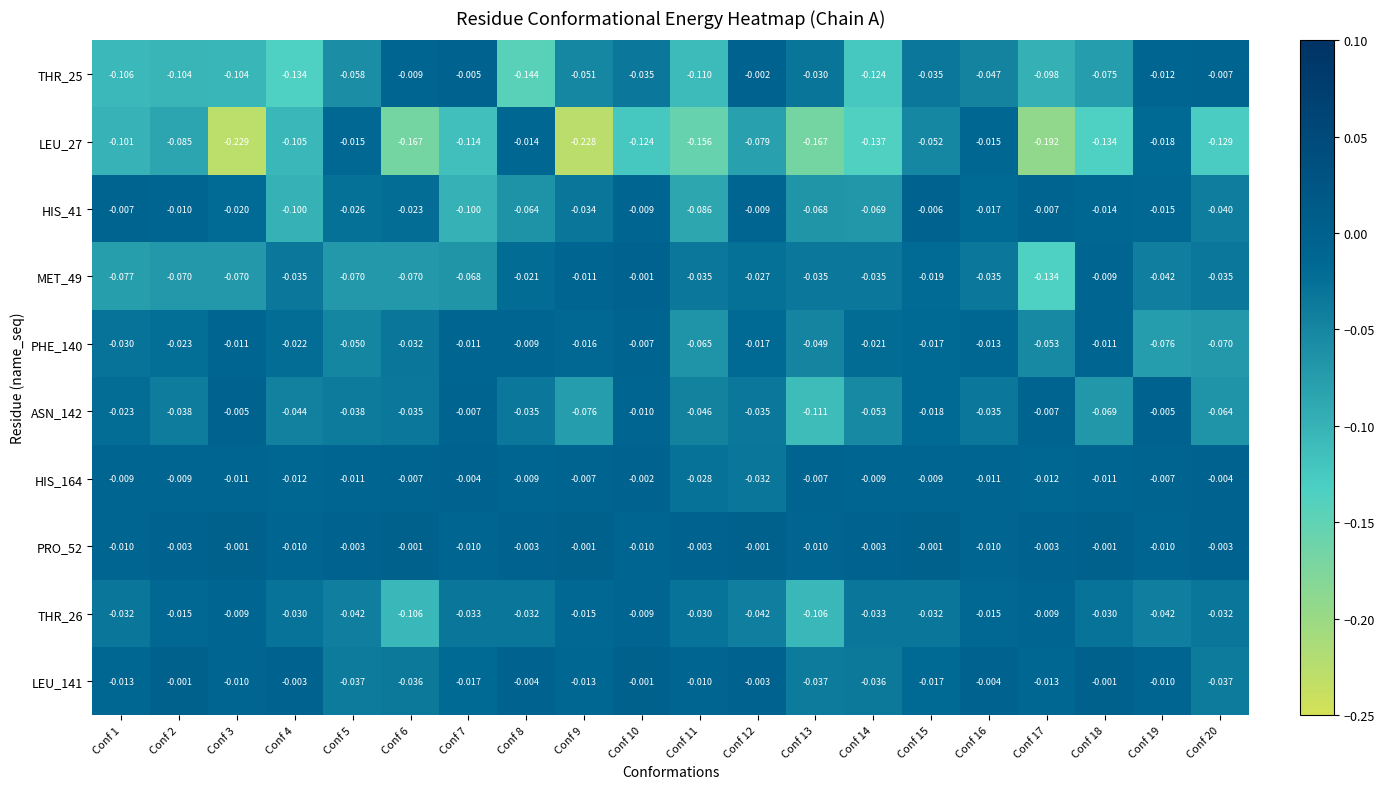

Is the value of THR_26 at Conf 6 greater than the value of LEU_141 at Conf 2?

No